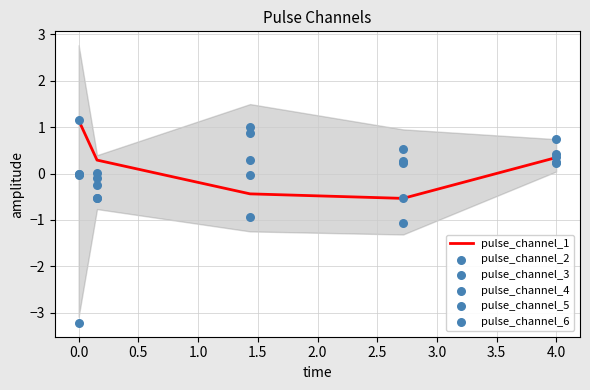

At how many categories does at least one series exceed -2?

5